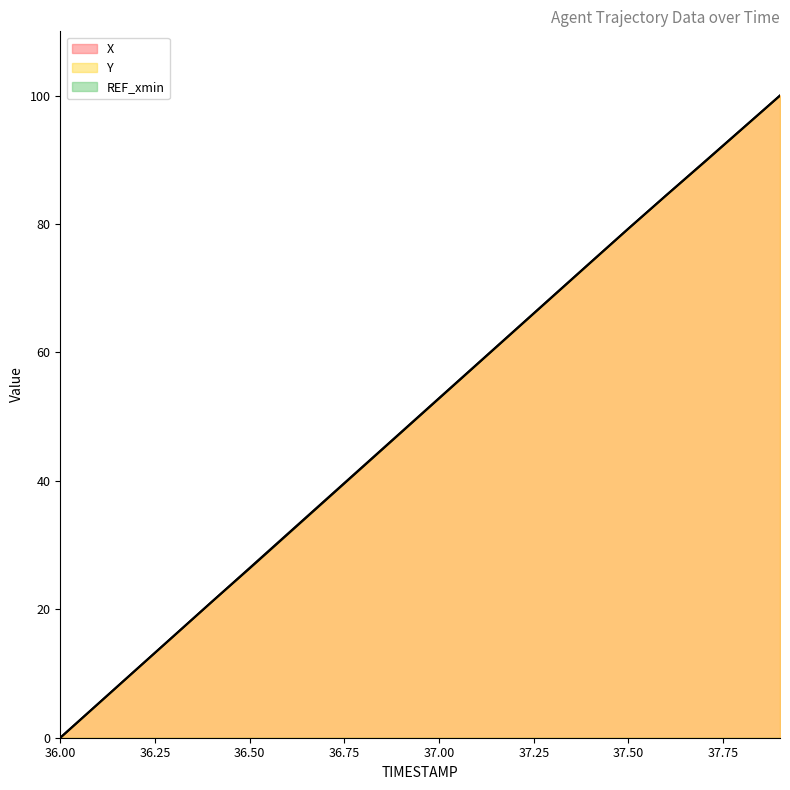

Reading left to right, extract all data points from this chart.

X: 0.0	5.3	10.6	15.9	21.2	26.4	31.7	37.0	42.3	47.6	52.9	58.2	63.5	68.8	74.0	79.3	84.5	89.7	94.8	100.0
Y: 0.0	5.3	10.6	15.9	21.2	26.4	31.7	37.0	42.2	47.5	52.8	58.1	63.4	68.7	74.0	79.3	84.5	89.6	94.8	100.0